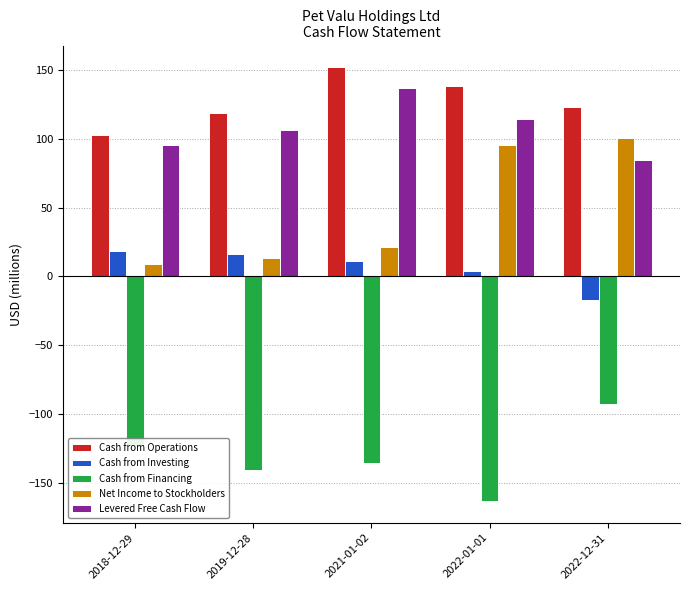

The value of Levered Free Cash Flow at 2019-12-28 is 106.6. True or false?

True